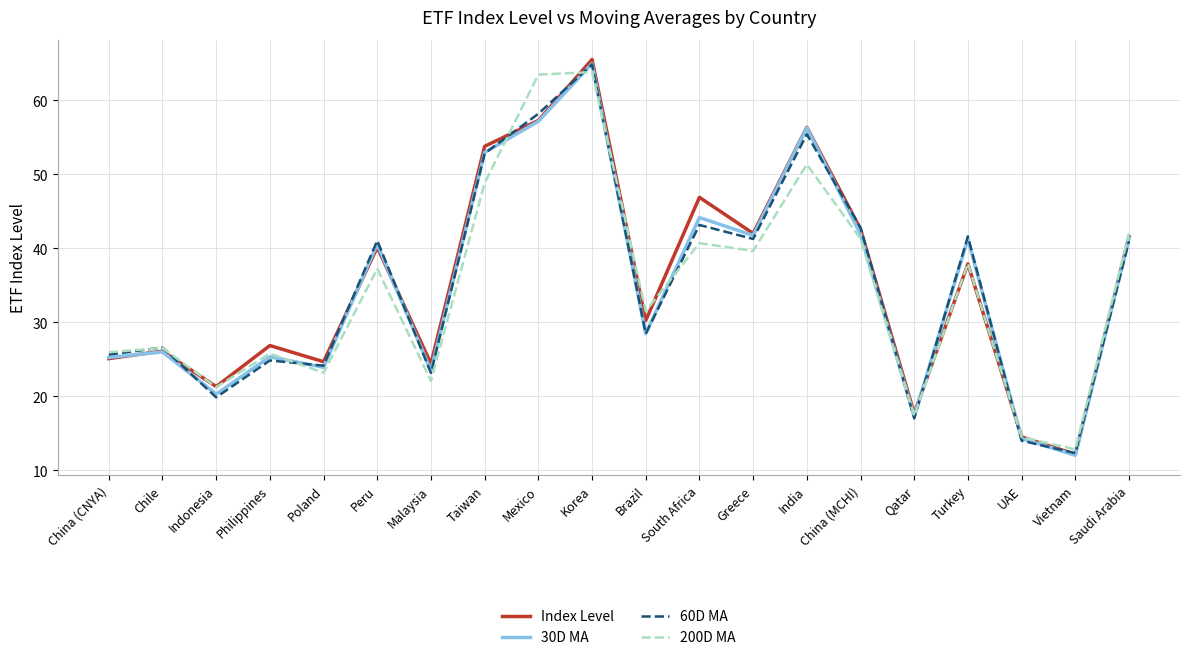

True or false: Index Level and 30D MA intersect in this chart.

True